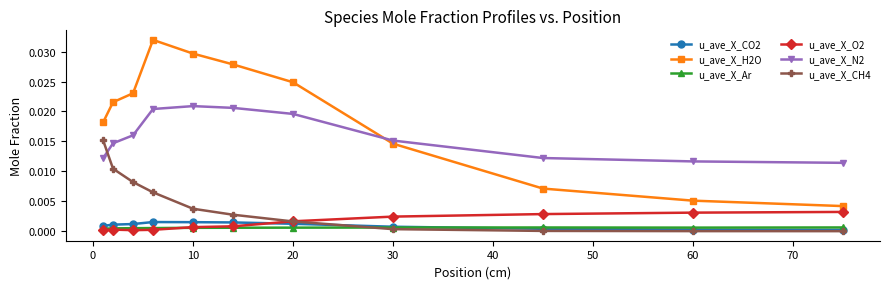

Which series has the largest range (max minus min)?

u_ave_X_H2O